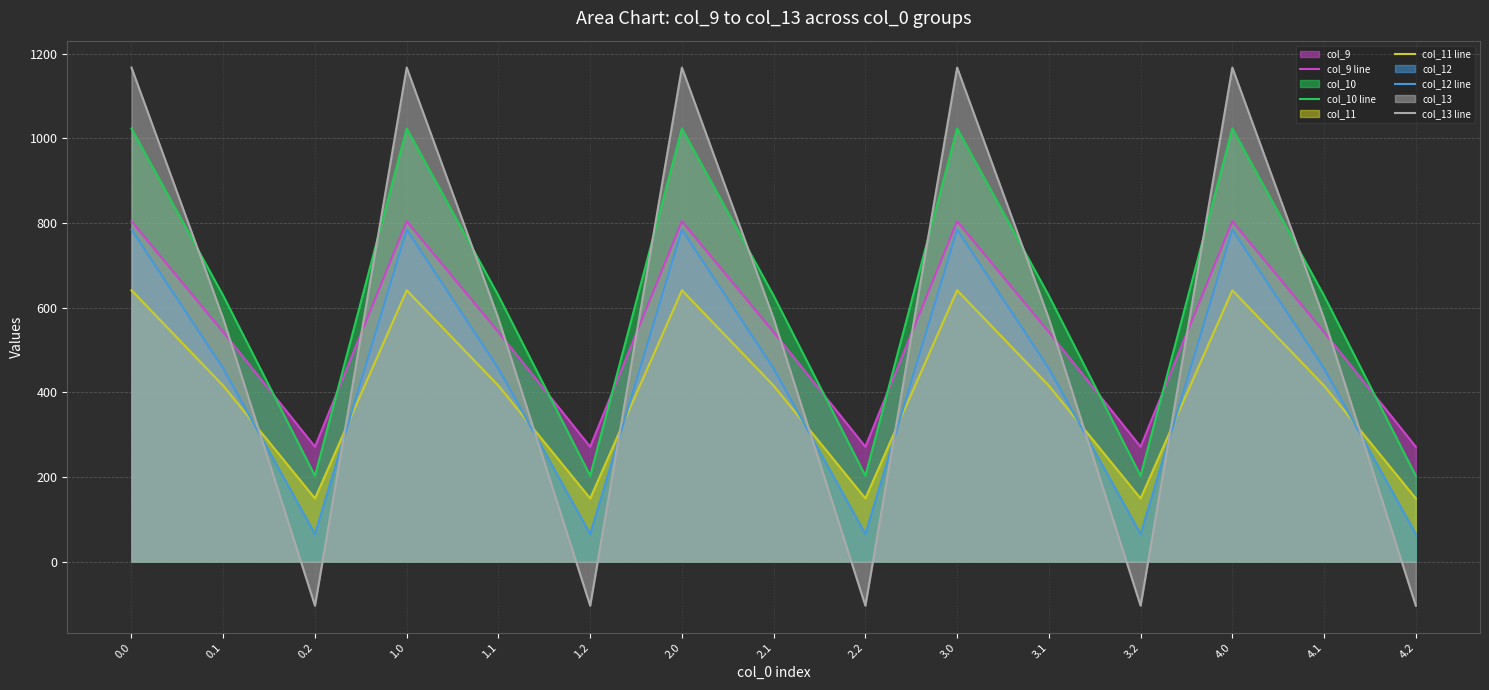

Is it true that col_11 line equals 961.0 at 1.0?

False